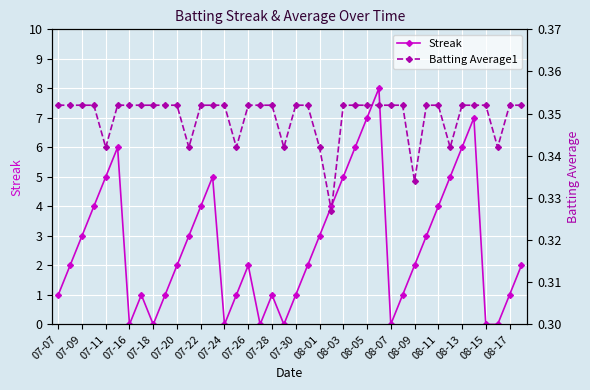

What is the maximum value for Streak?

8